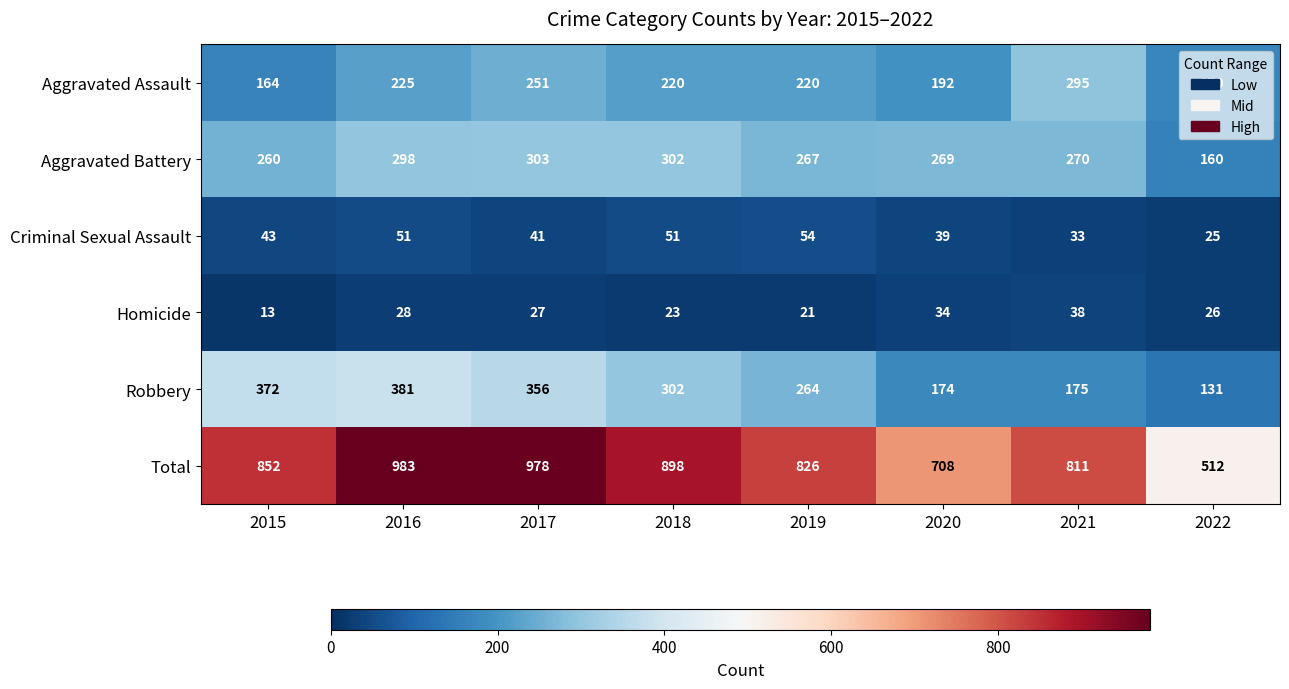

The Criminal Sexual Assault series shows 70 at 2018. True or false?

False